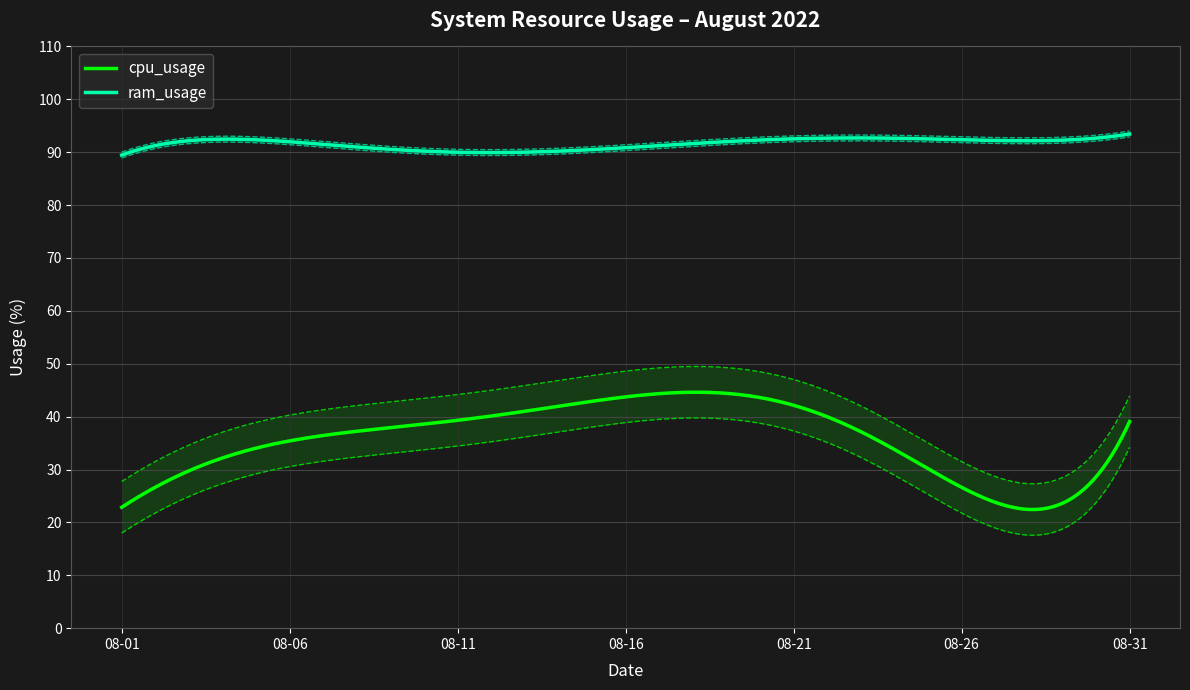

What is the maximum value for cpu_usage?

44.6